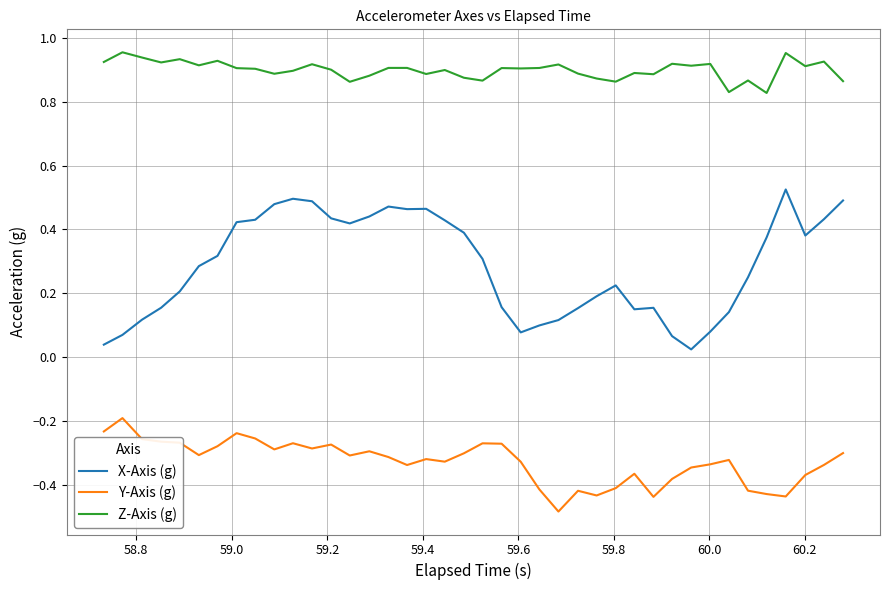

Which series has the largest range (max minus min)?

X-Axis (g)